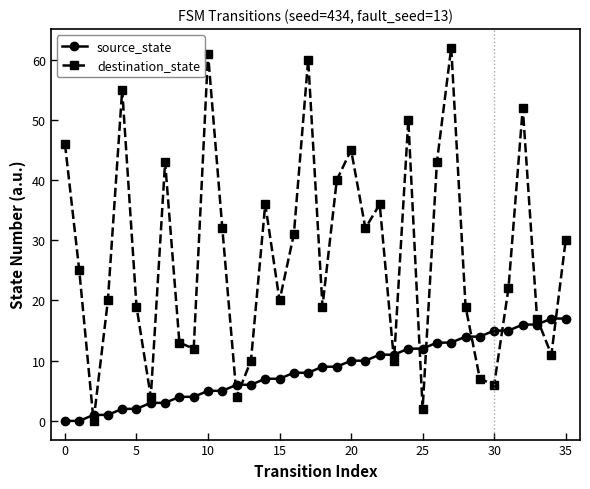

Which series has the largest total across all categories?

destination_state